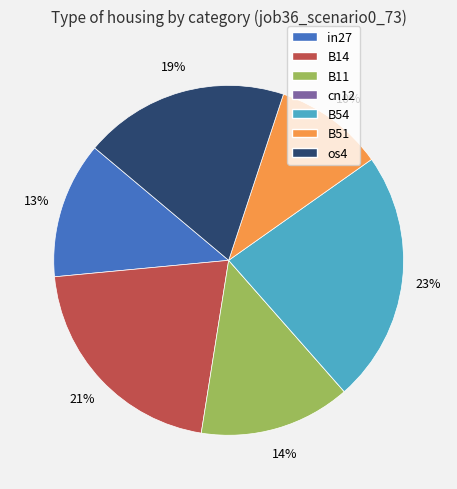

Between os4 and B54, which is larger?

B54